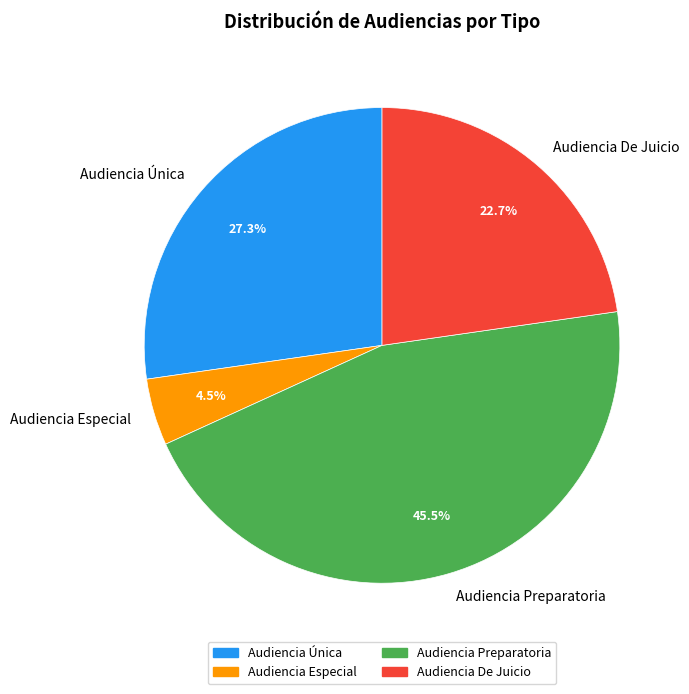

Which has a higher value, Audiencia Única or Audiencia De Juicio?

Audiencia Única